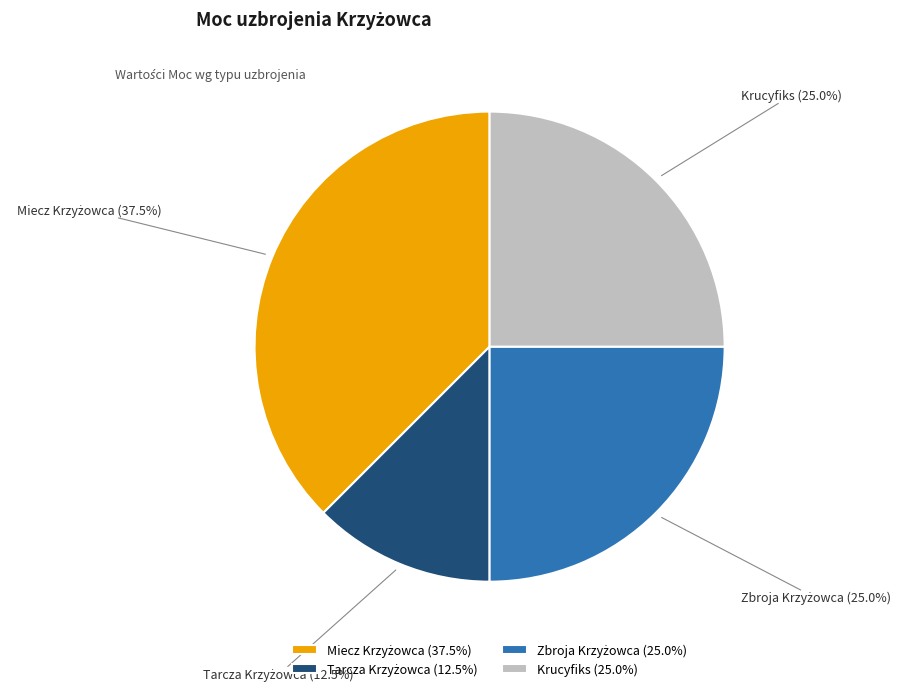

Is there any slice that represents more than half of the pie?

No